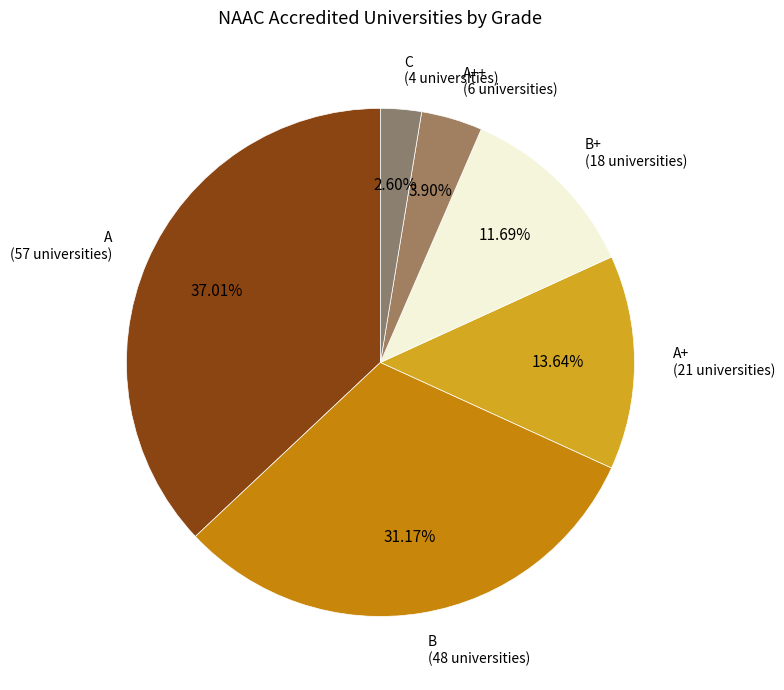

How many slices are in this pie chart?

6